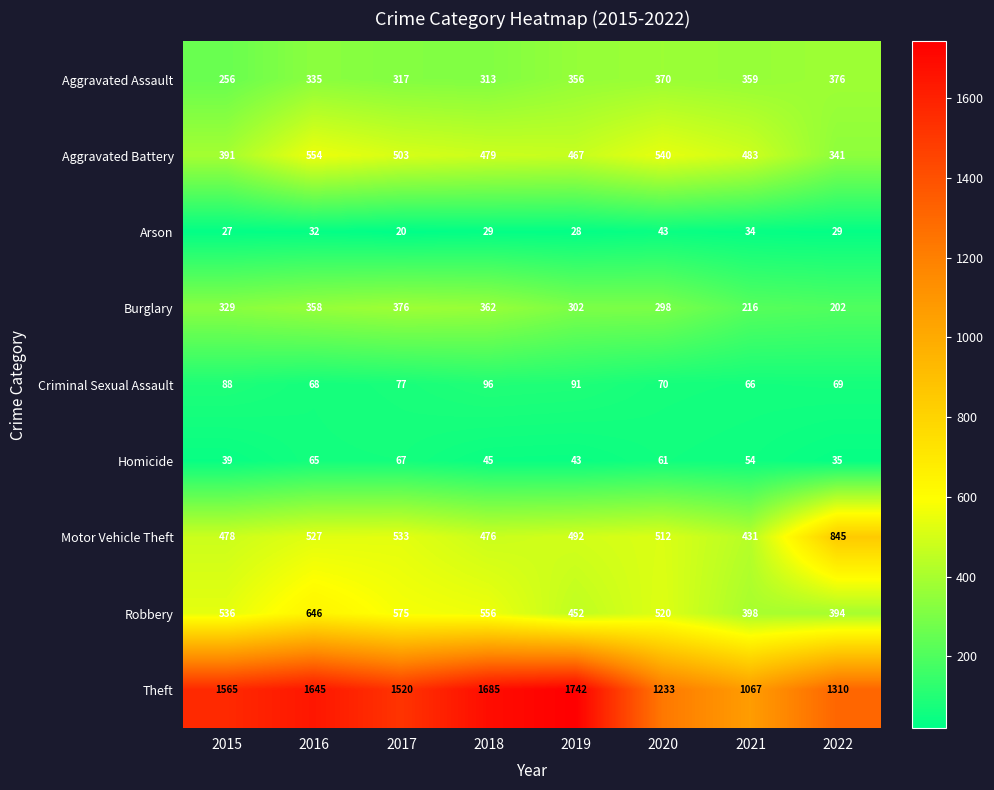

Which category has the highest value across all series?

2019